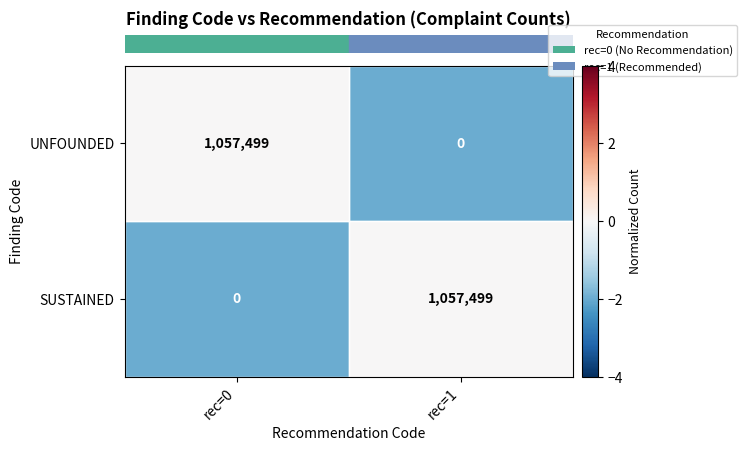

Is the value of SUSTAINED at rec=0 greater than the value of UNFOUNDED at rec=0?

No